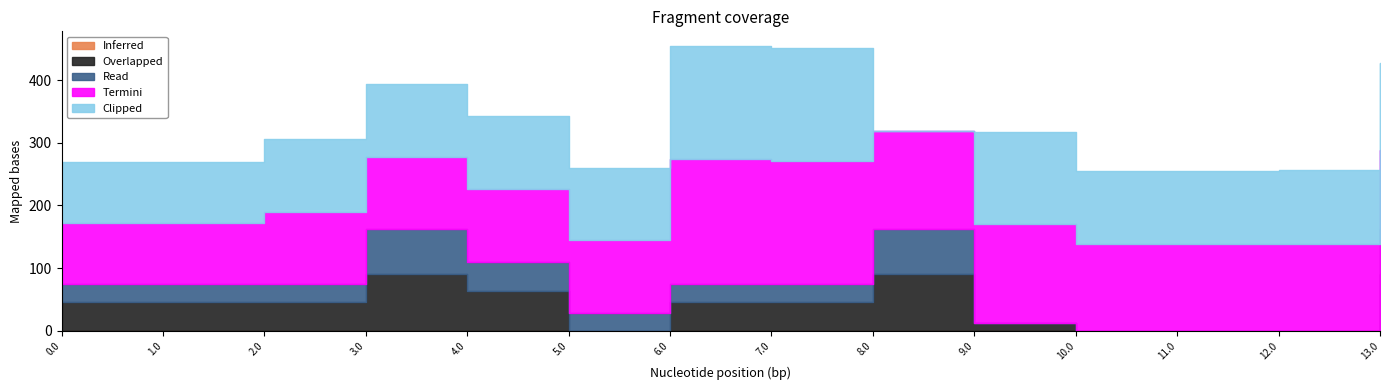

The Overlapped series shows 33.6 at 12.0. True or false?

False